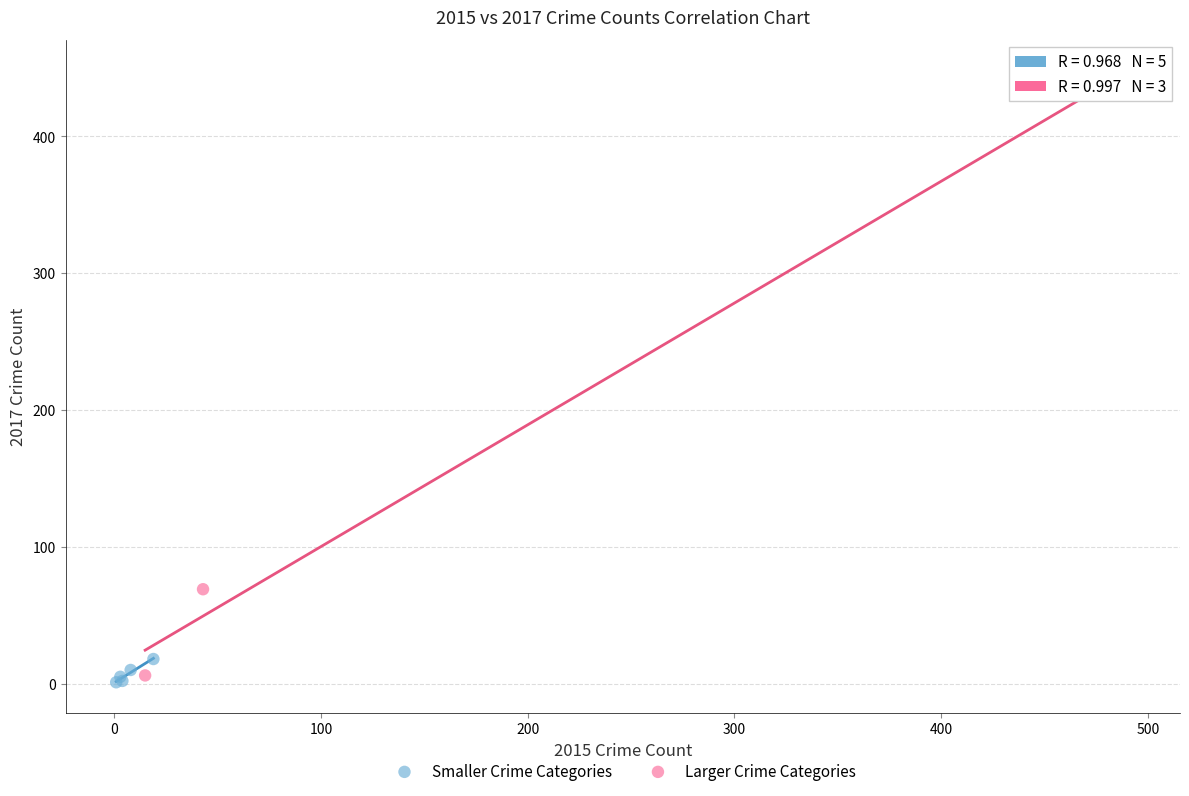

Which series has the largest Y range (max minus min)?

Larger Crime Categories